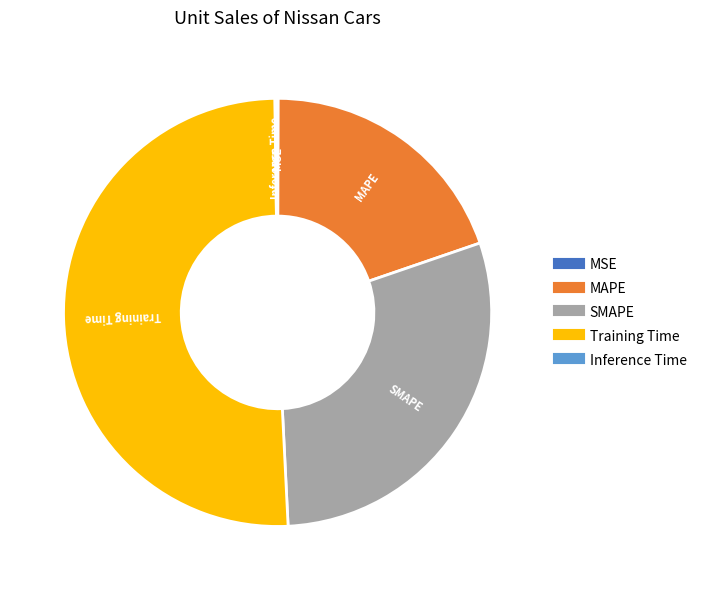

Is there any slice that represents more than half of the pie?

Yes